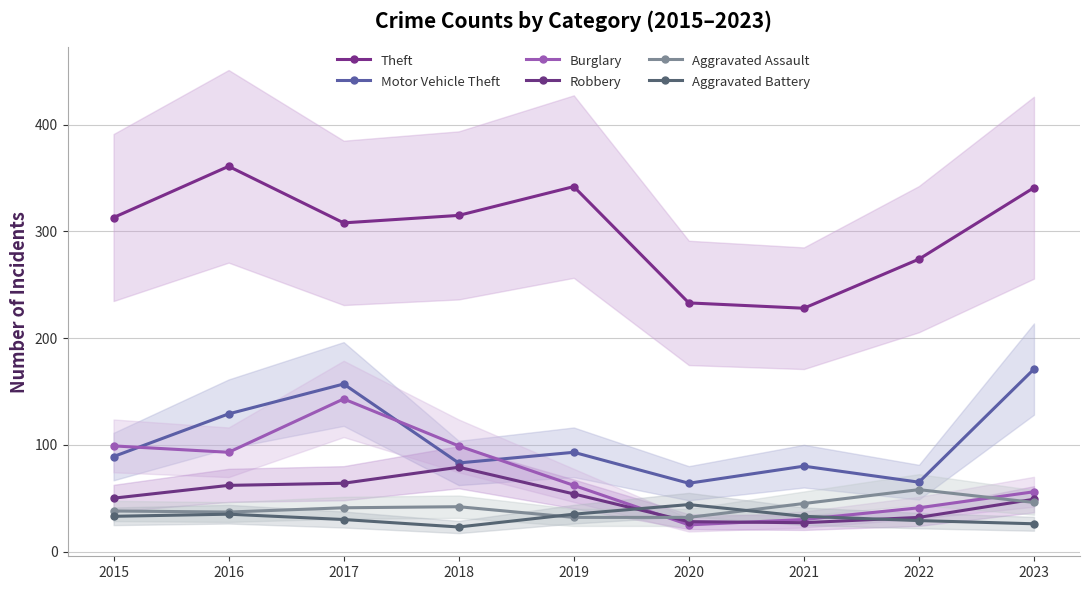

What is the sum of the Burglary values at 2018 and 2019?

161